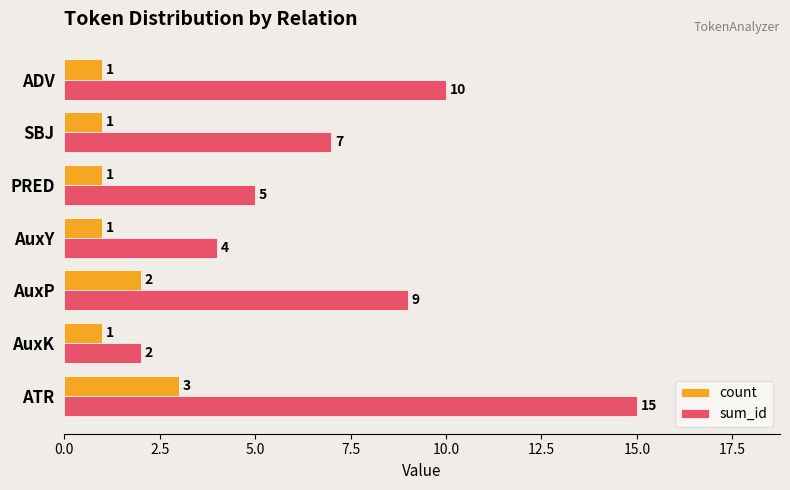

Which series has the largest range (max minus min)?

sum_id